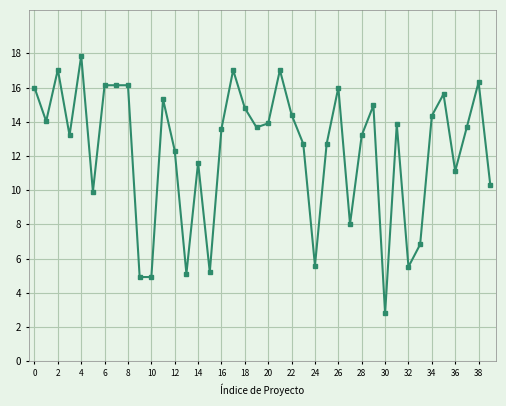

True or false: the data has more than 0 interior local peaks.

True